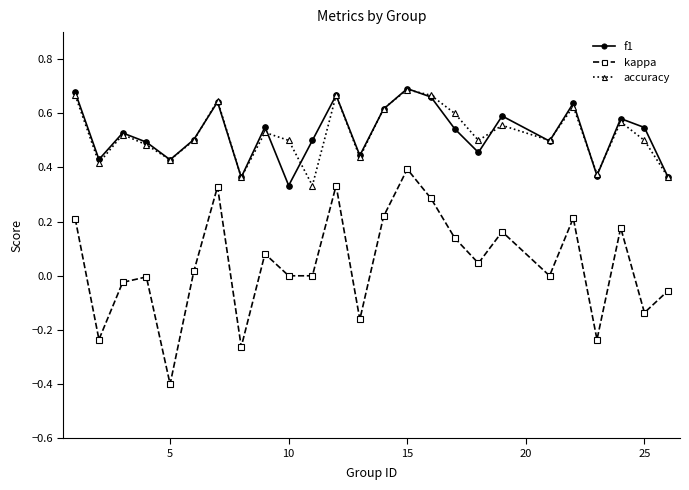

True or false: f1 and kappa intersect in this chart.

False